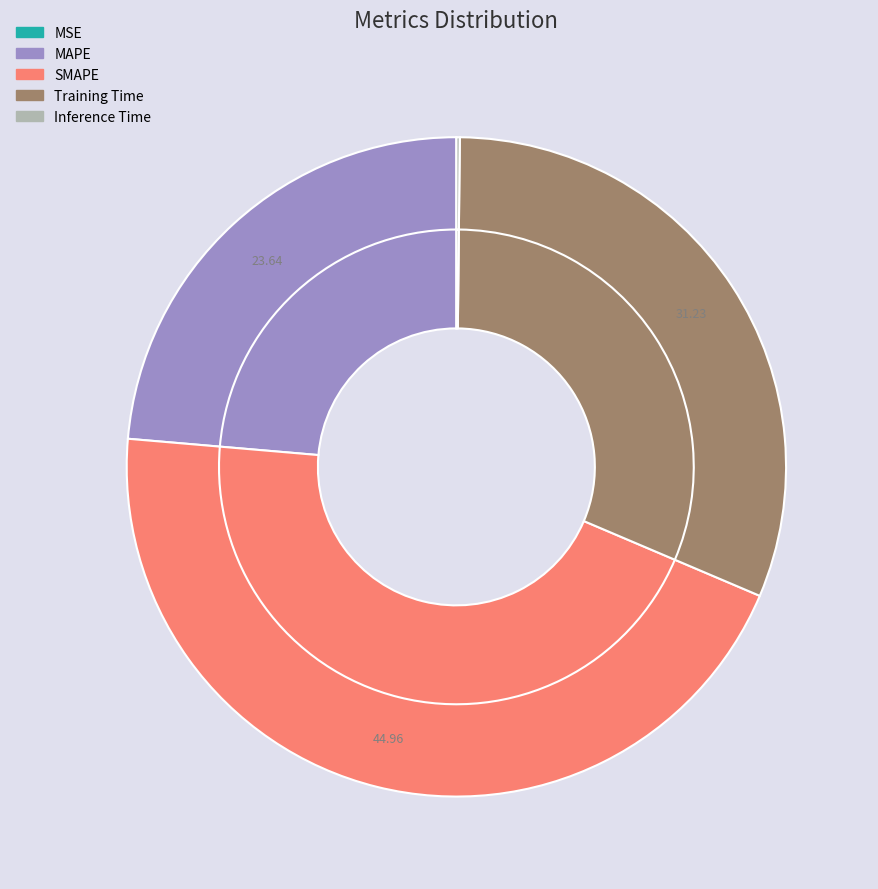

To the nearest percent, what is the average slice percentage?

20%